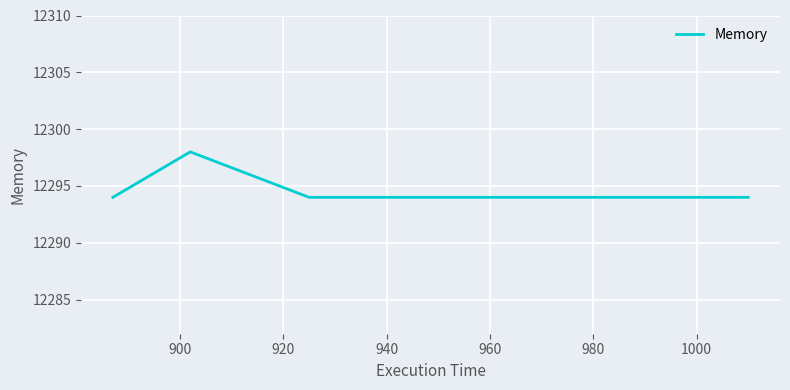

What is the maximum value shown in the chart?

12298